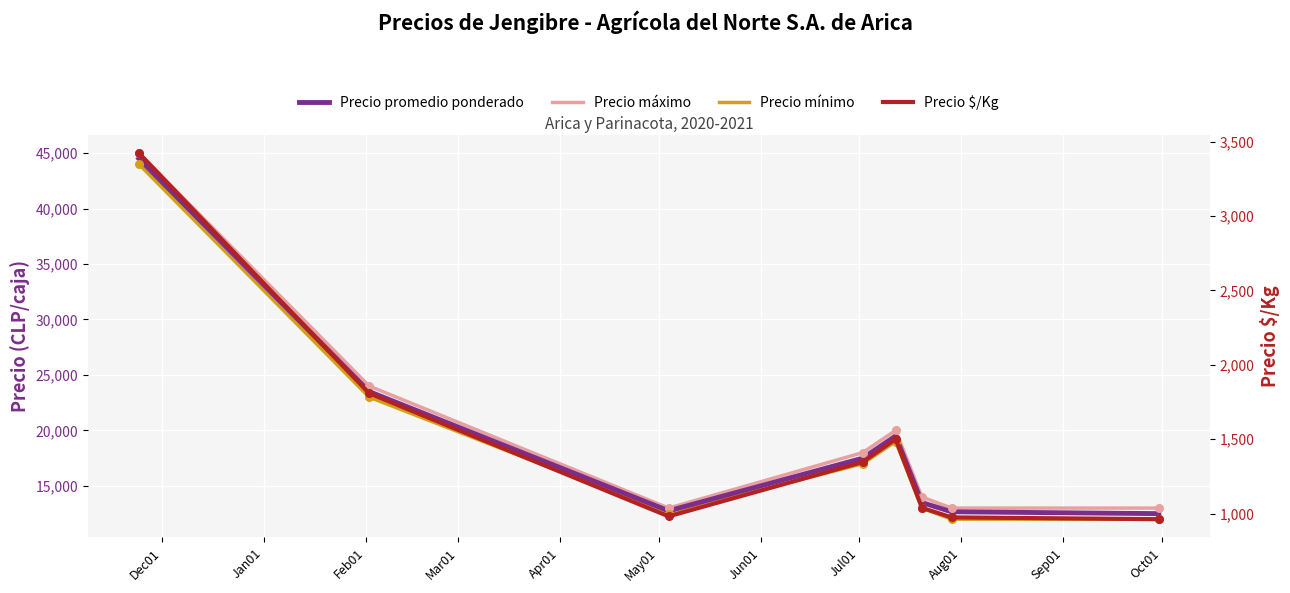

Which series contains the highest Y value?

Precio máximo